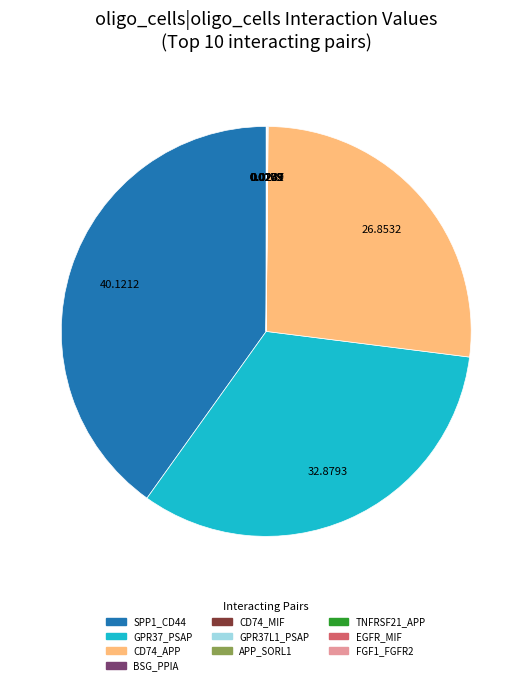

Is there any slice that represents more than half of the pie?

No